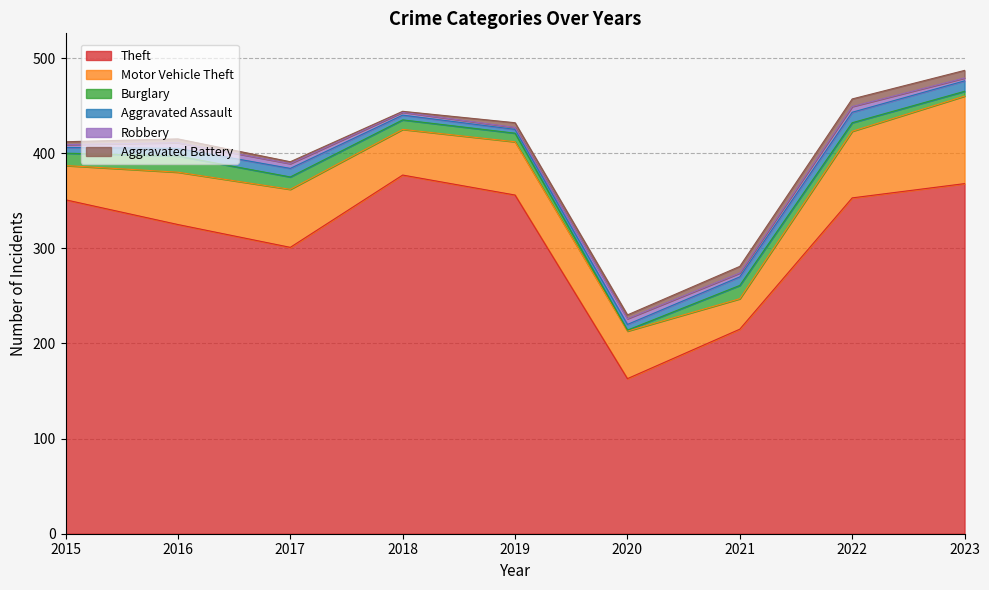

What is the value of the Aggravated Assault point at the 1st from the left?

6